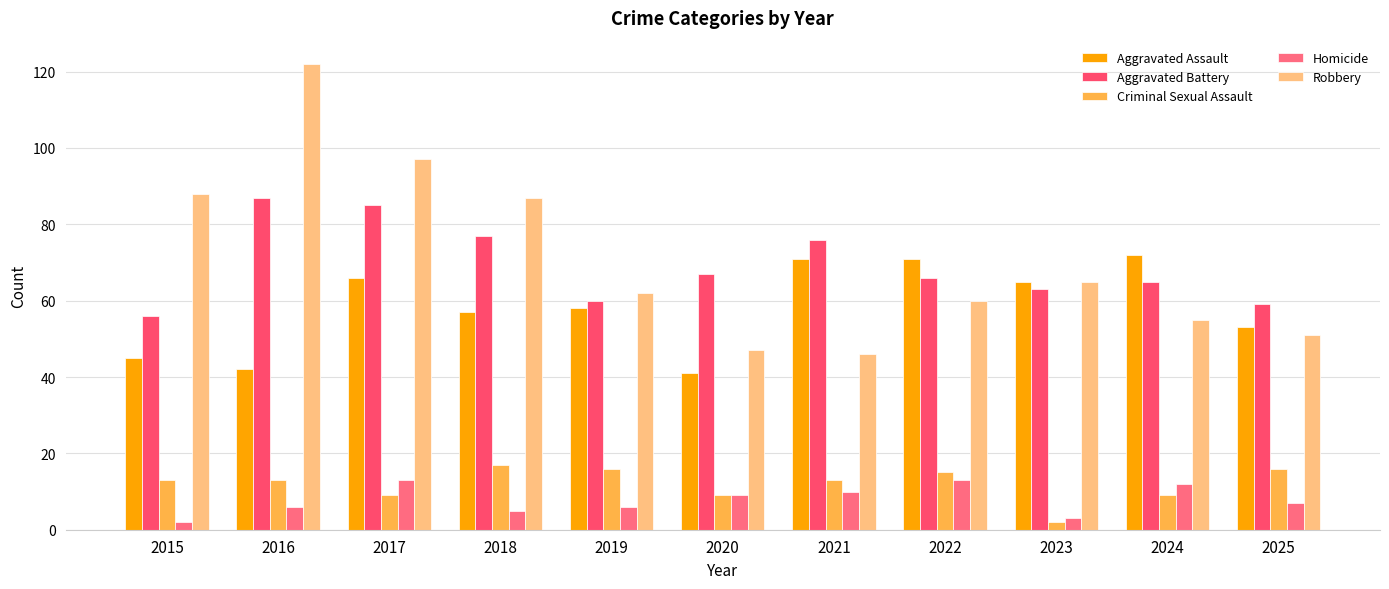

True or false: Robbery has a value of 39 at 2019.

False